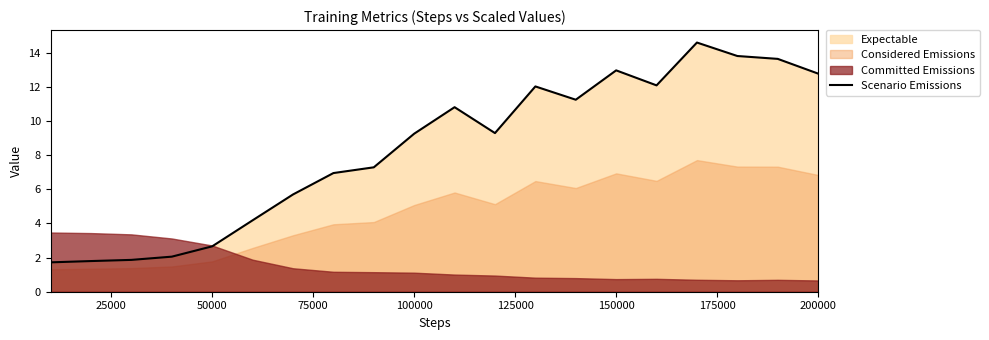

What is the minimum value shown in the chart?

1.7